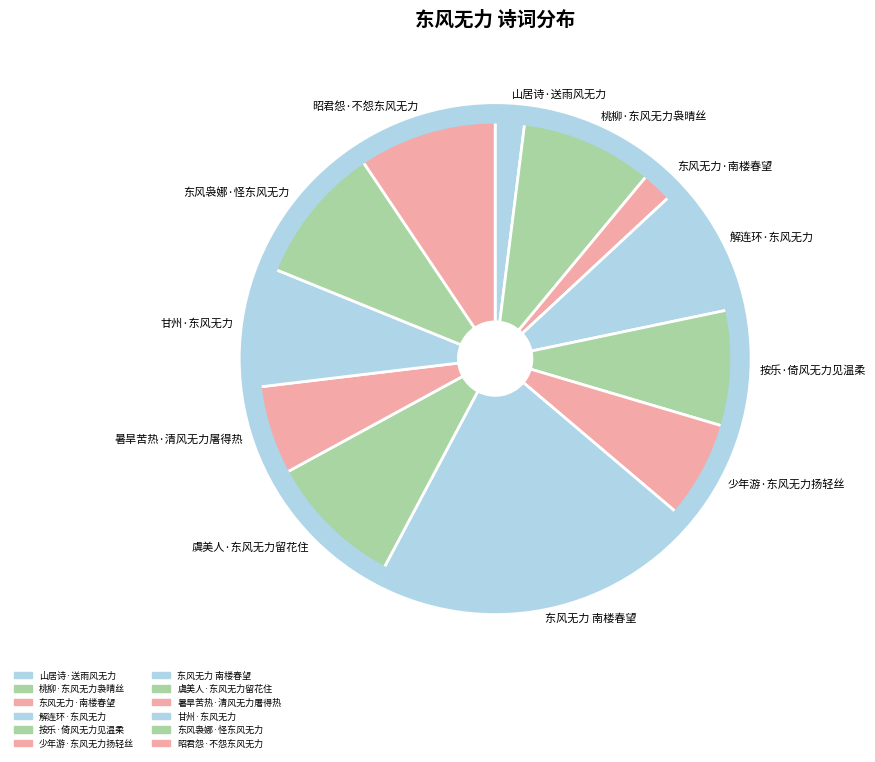

Is it true that 按乐·倚风无力见温柔 is 17% of the pie?

False